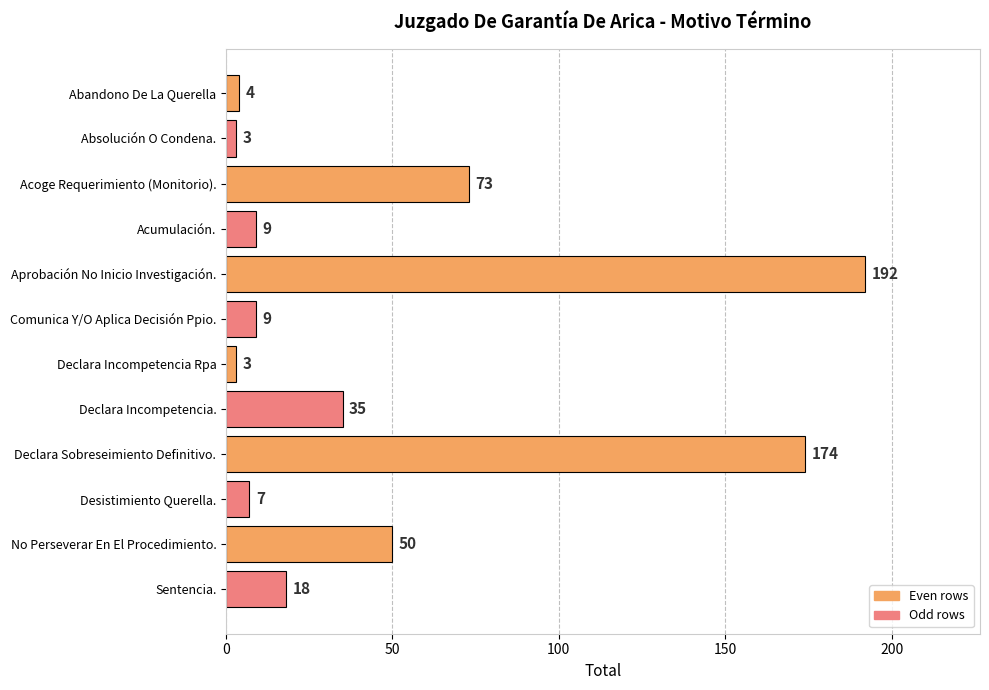

True or false: the data shows 43 at Aprobación No Inicio Investigación..

False